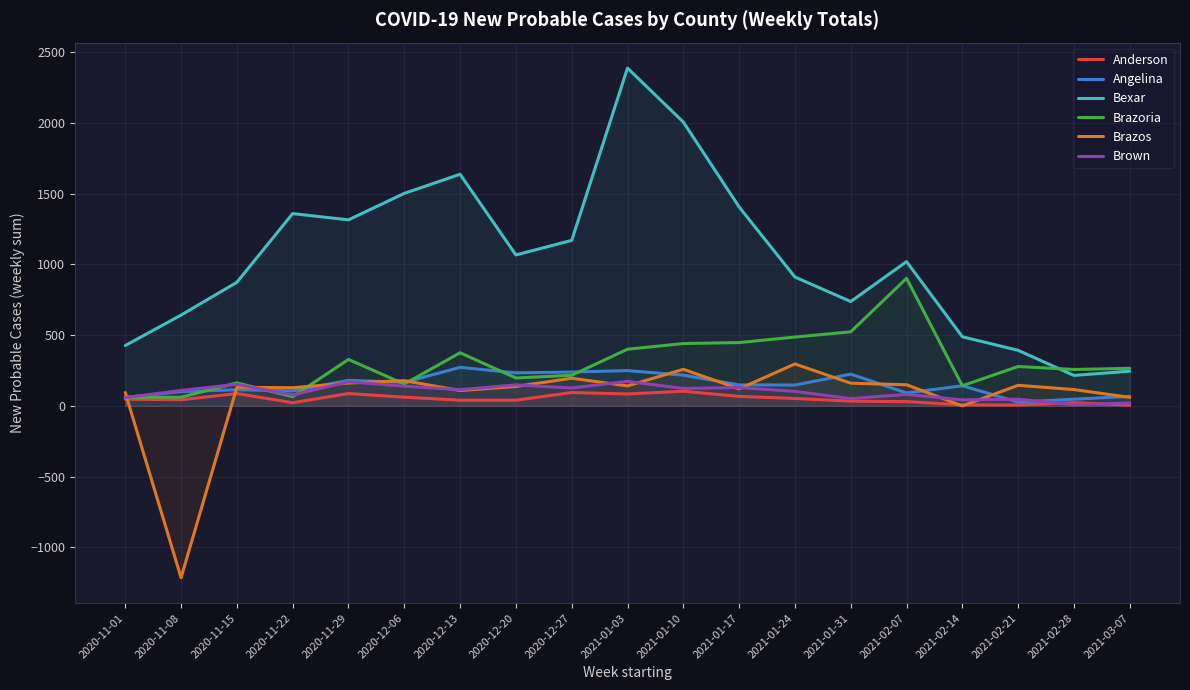

Where do Brown and Anderson first cross each other?

2021-02-21 and 2021-02-28